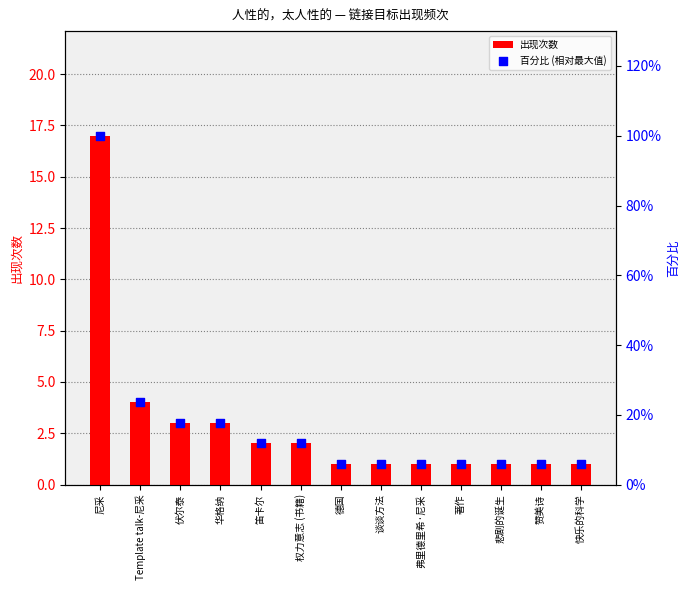

Which series has the widest spread of Y values?

百分比 (相对最大值)